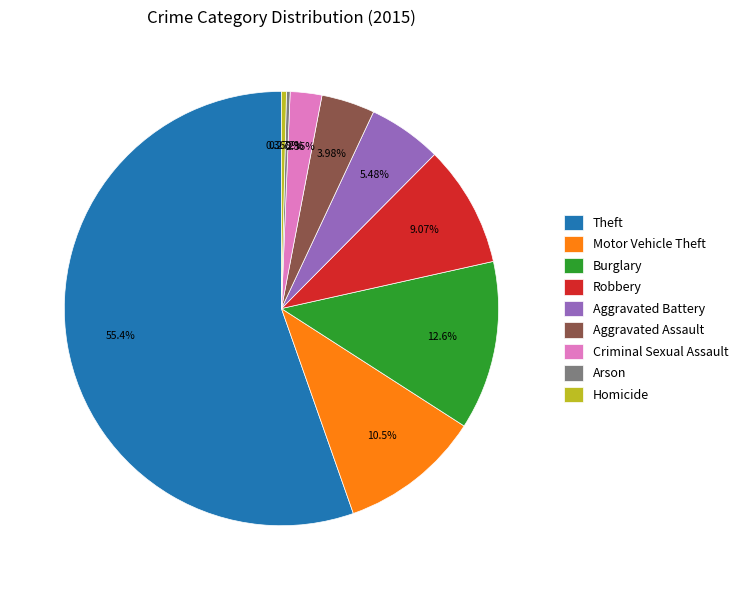

Which slice is the largest?

Theft